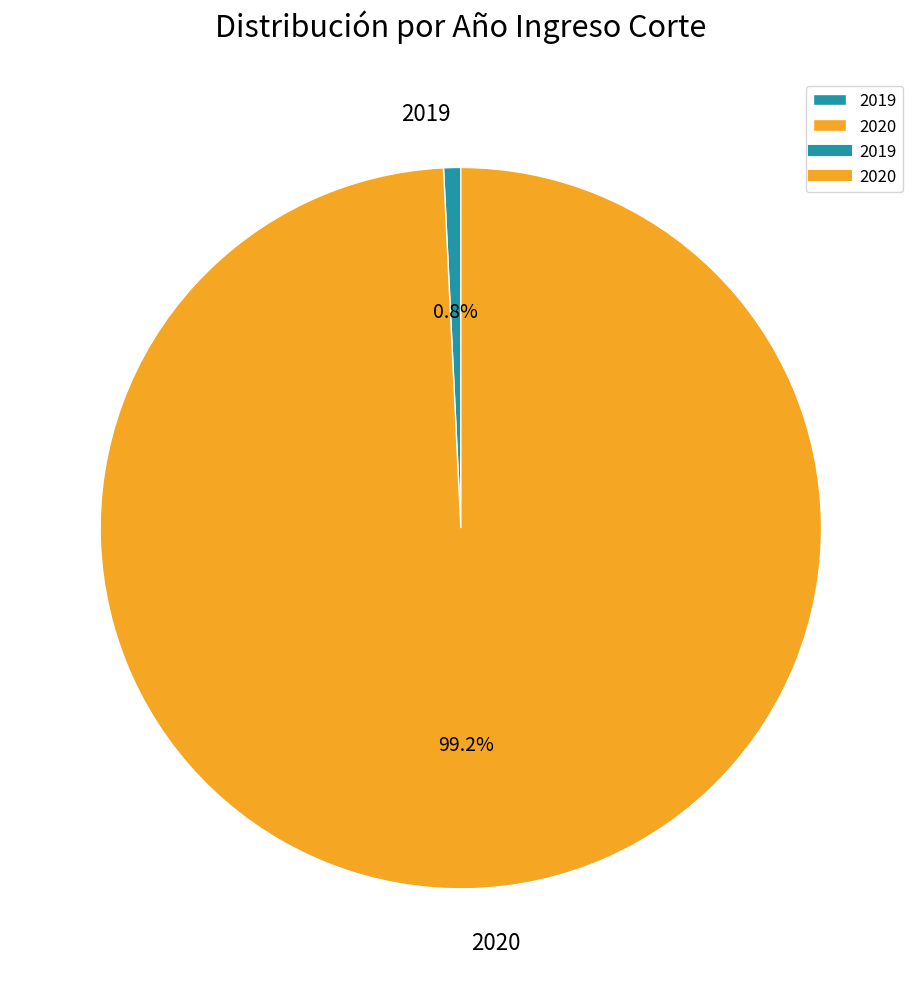

What percentage is the 2019 slice, to the nearest percent?

1%